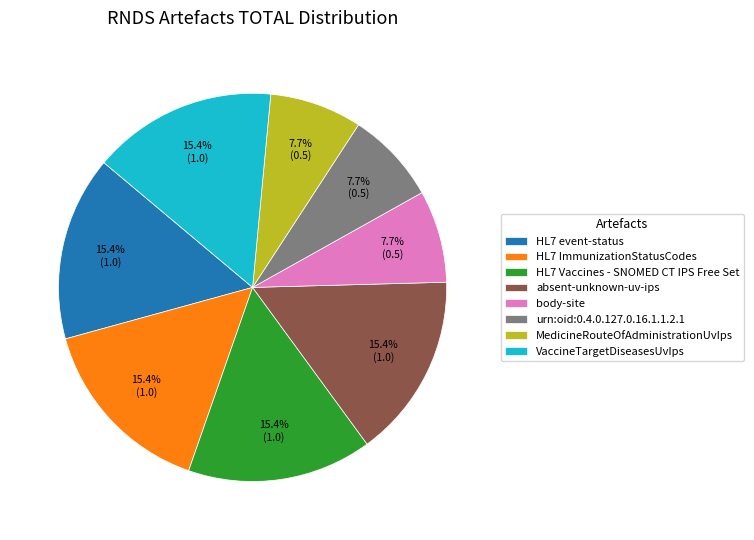

The urn:oid:0.4.0.127.0.16.1.1.2.1 slice represents 8% of the pie. True or false?

True